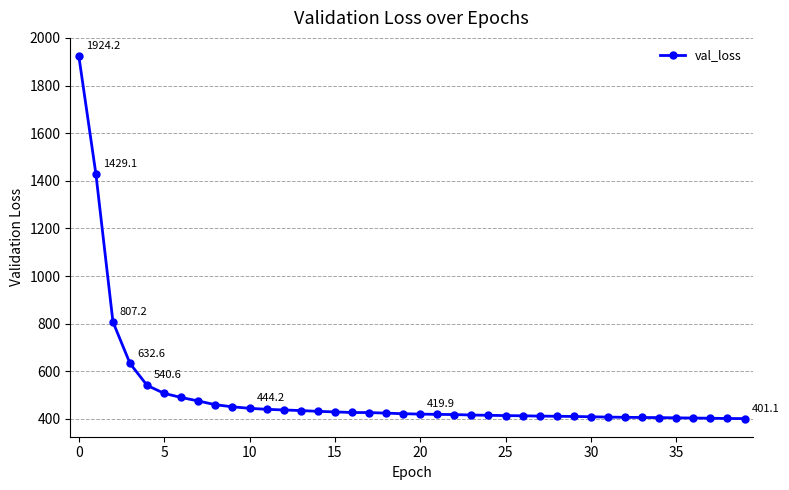

What is the sum of all values?

20224.1